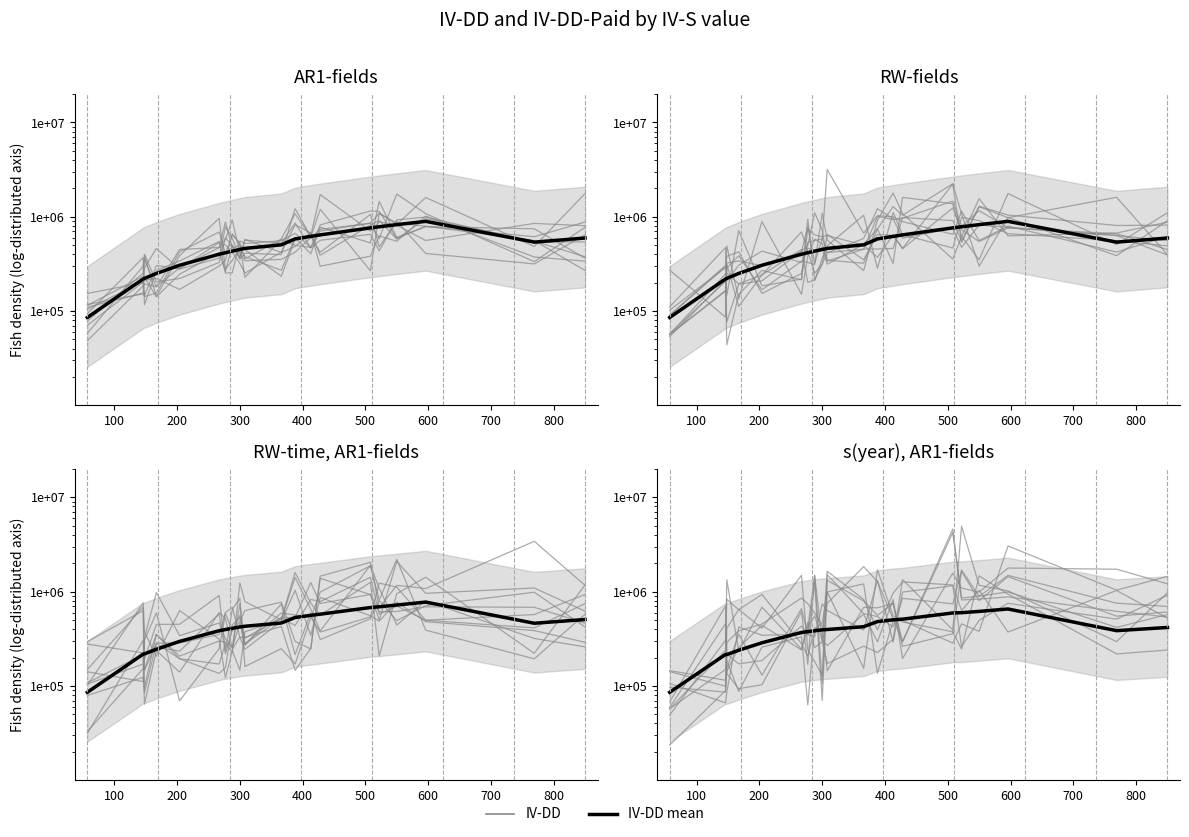

Is it true that the value at 400 is 286673.7?

True